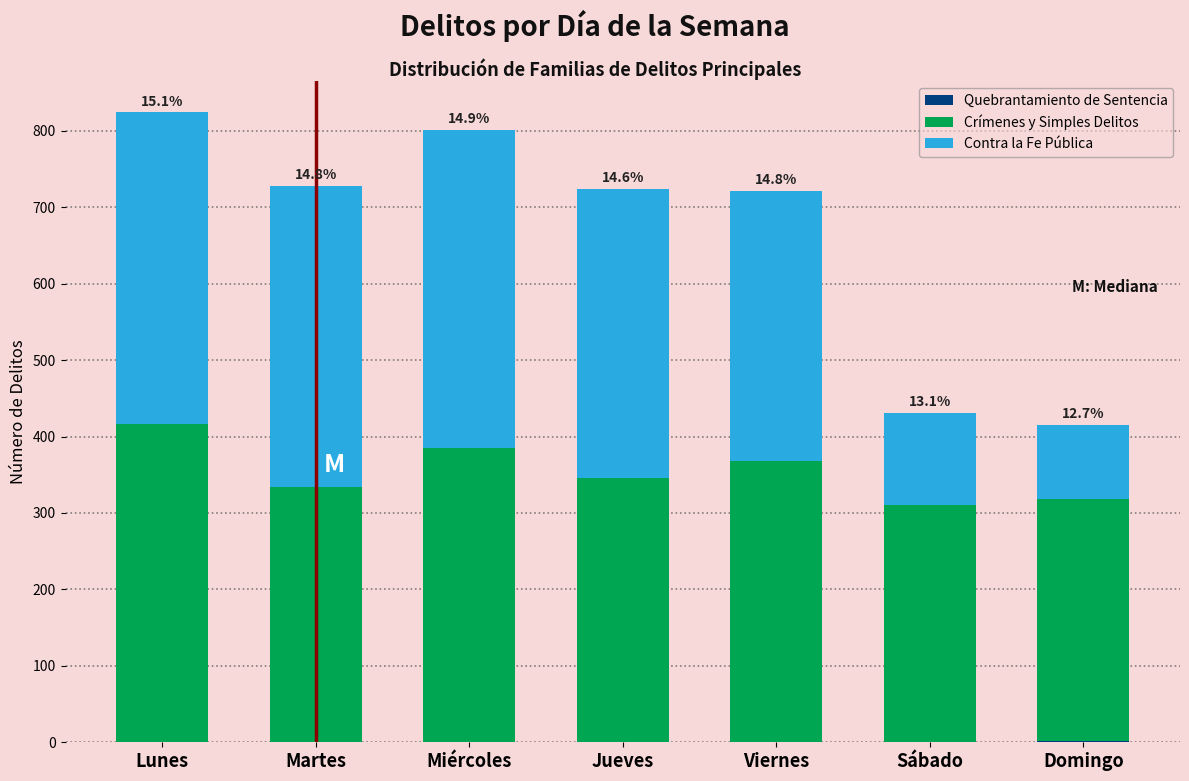

What is the total value across all series at Miércoles?

801